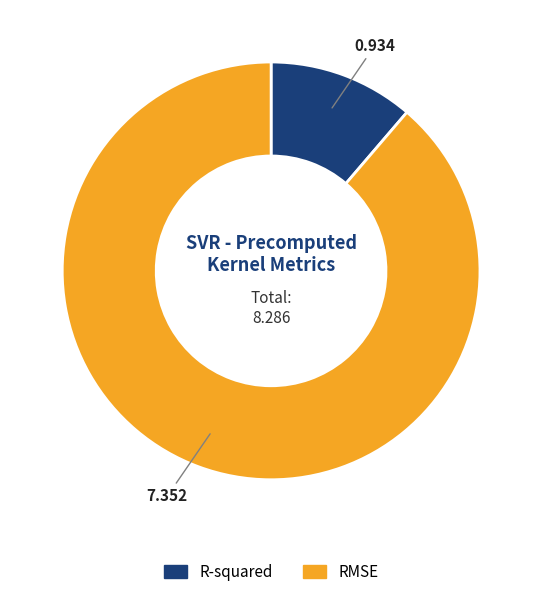

Do R-squared and RMSE together represent more than half of the pie?

Yes